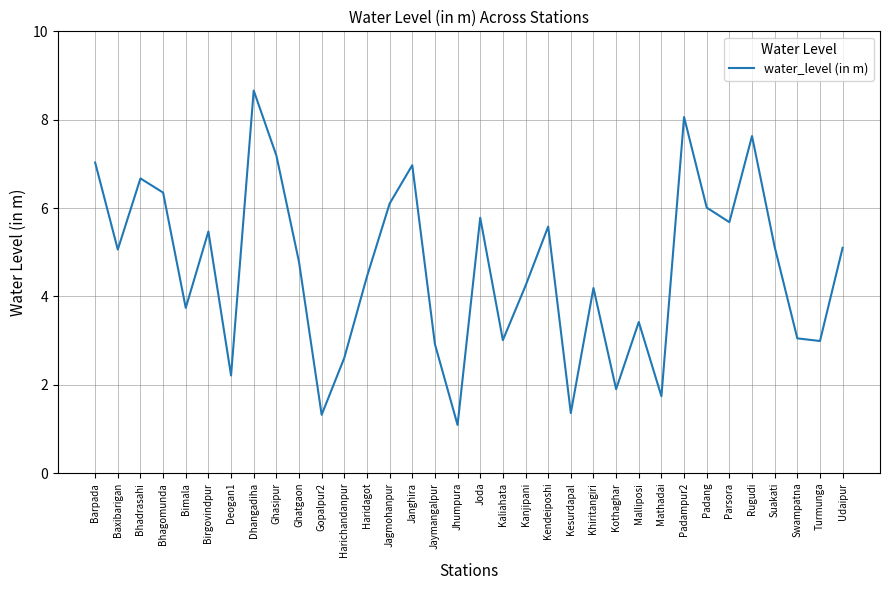

Is it true that the value at Jagmohanpur is 2.0?

False